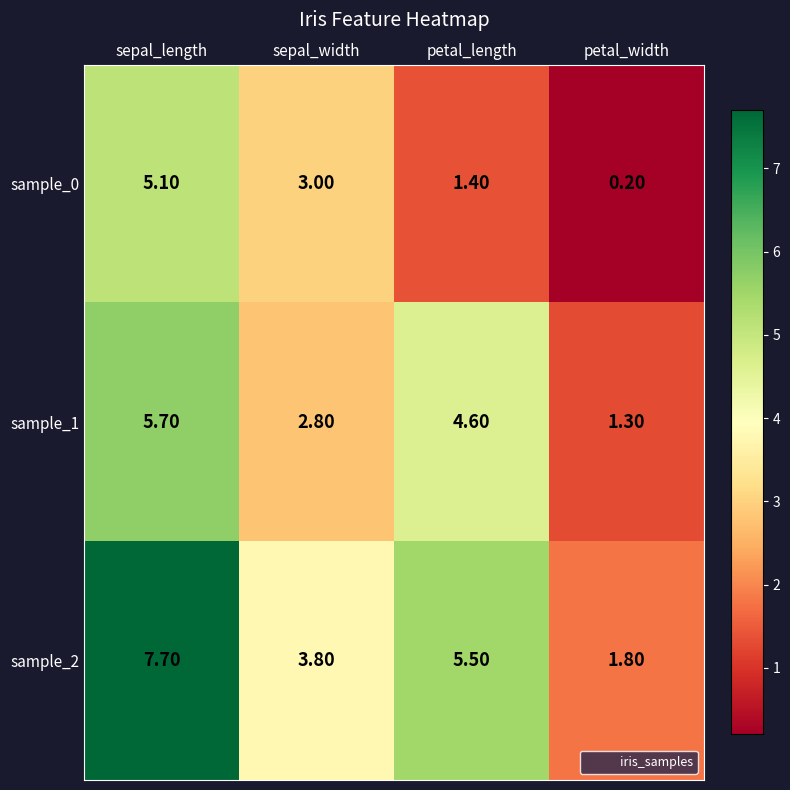

Count the number of categories in the chart.

4